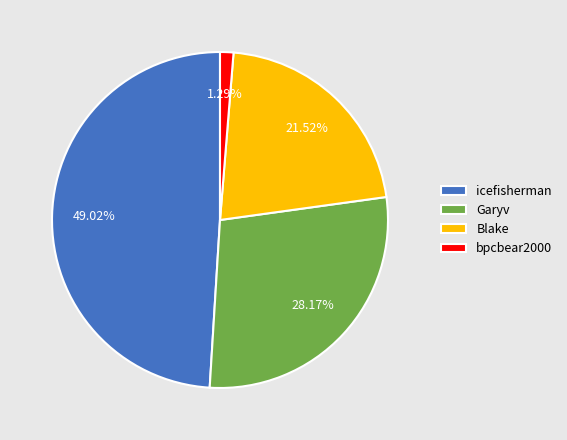

Between bpcbear2000 and icefisherman, which is larger?

icefisherman